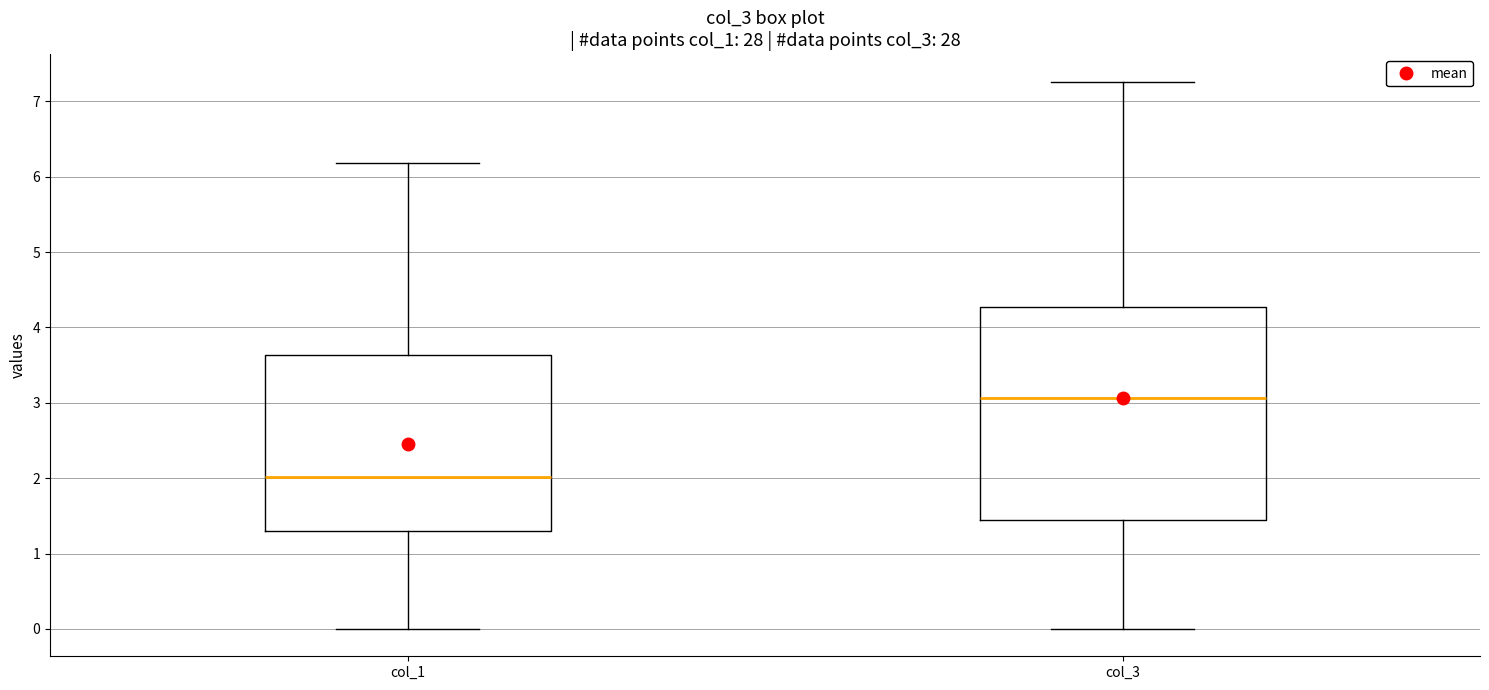

Comparing the boxes themselves (not the whiskers), which one is the tallest?

col_3